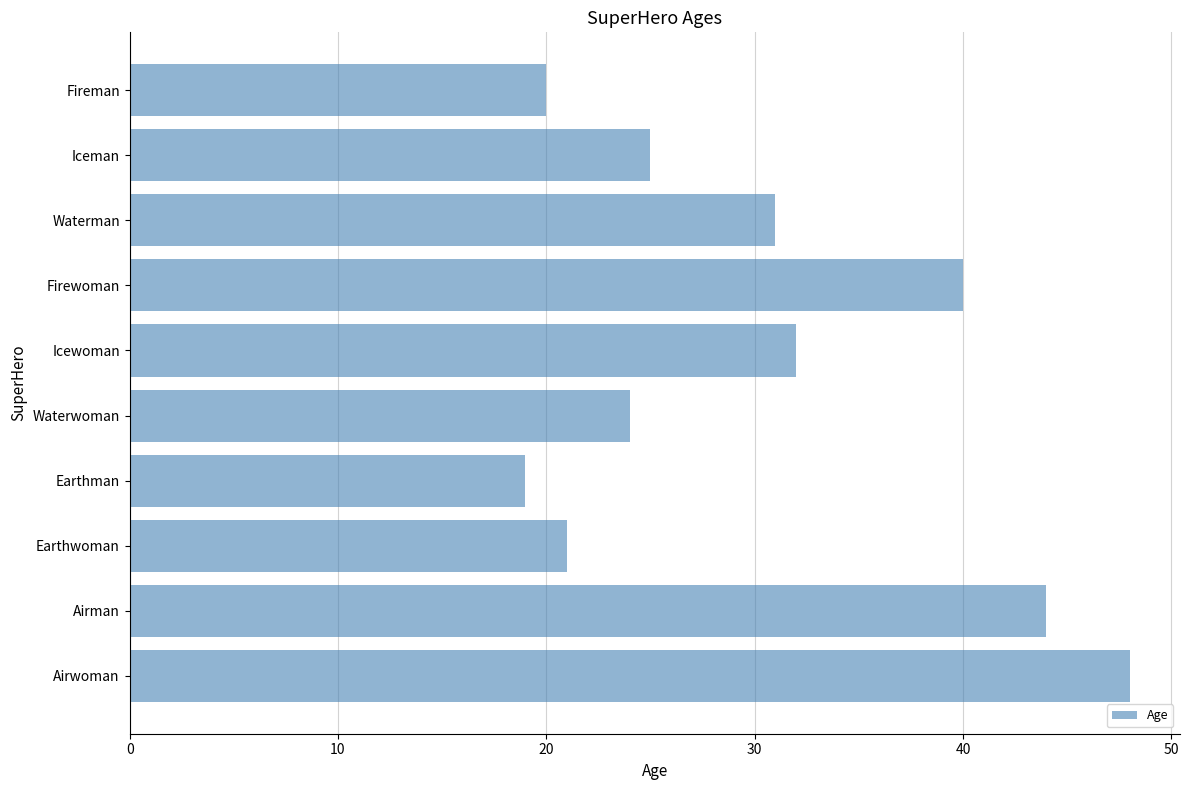

Reading bottom to top, what are all the values shown in this chart?

Airwoman=48	Airman=44	Earthwoman=21	Earthman=19	Waterwoman=24	Icewoman=32	Firewoman=40	Waterman=31	Iceman=25	Fireman=20